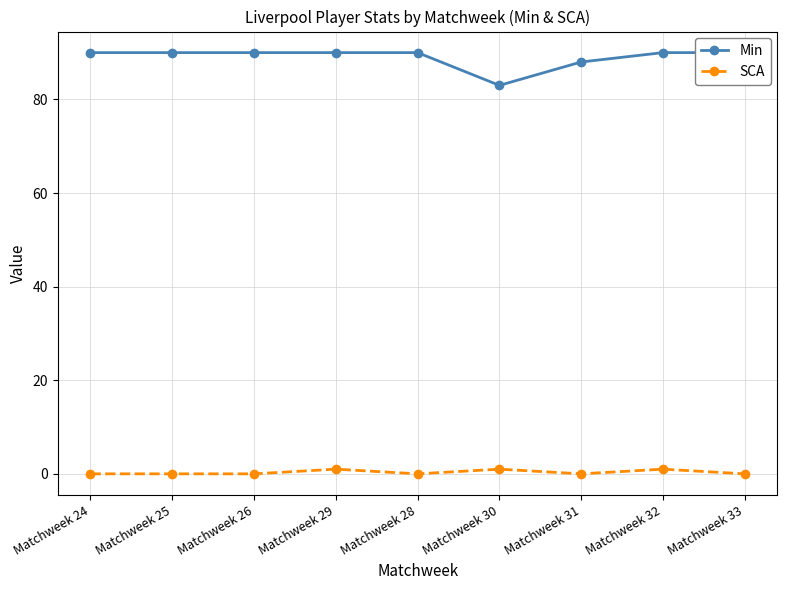

Which has a higher value, Matchweek 29 or Matchweek 32?

Matchweek 29